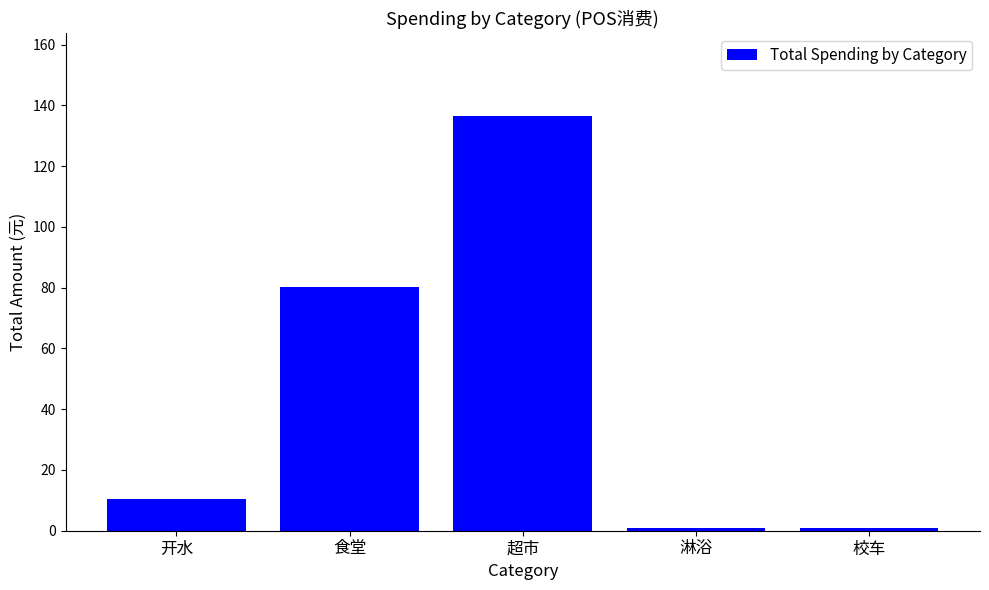

At which label does the data first exceed 10?

开水